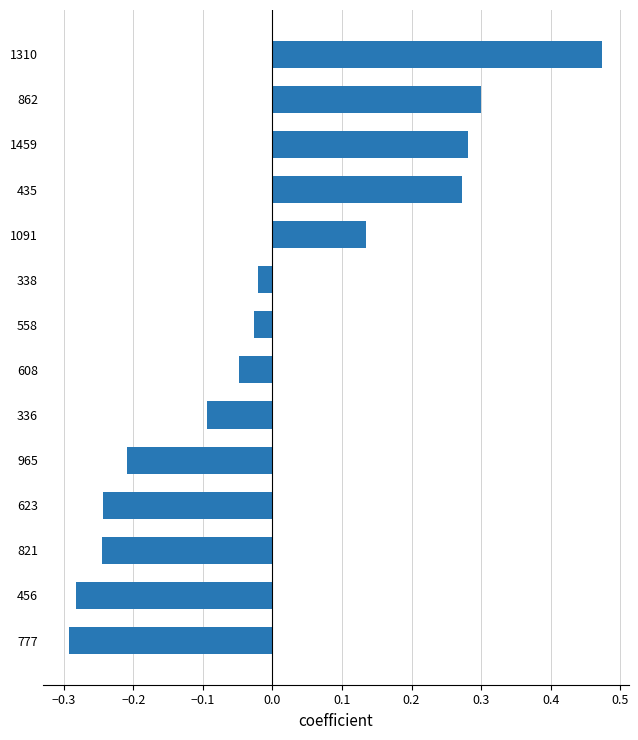

What is the change in value from 965 to 558?

+0.2